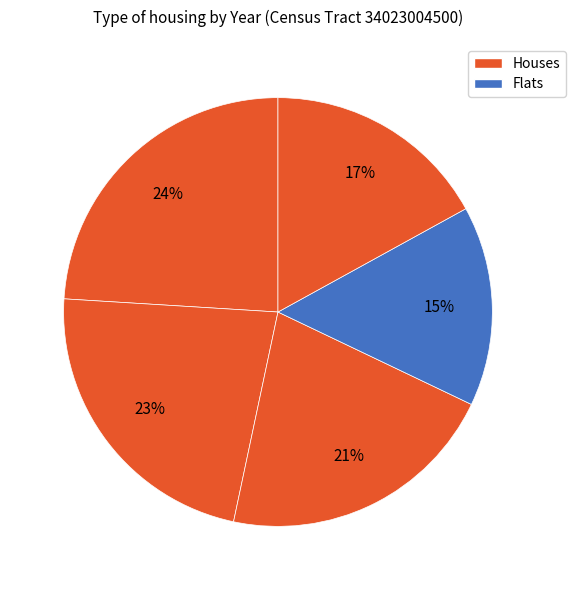

How many segments does this pie chart have?

5